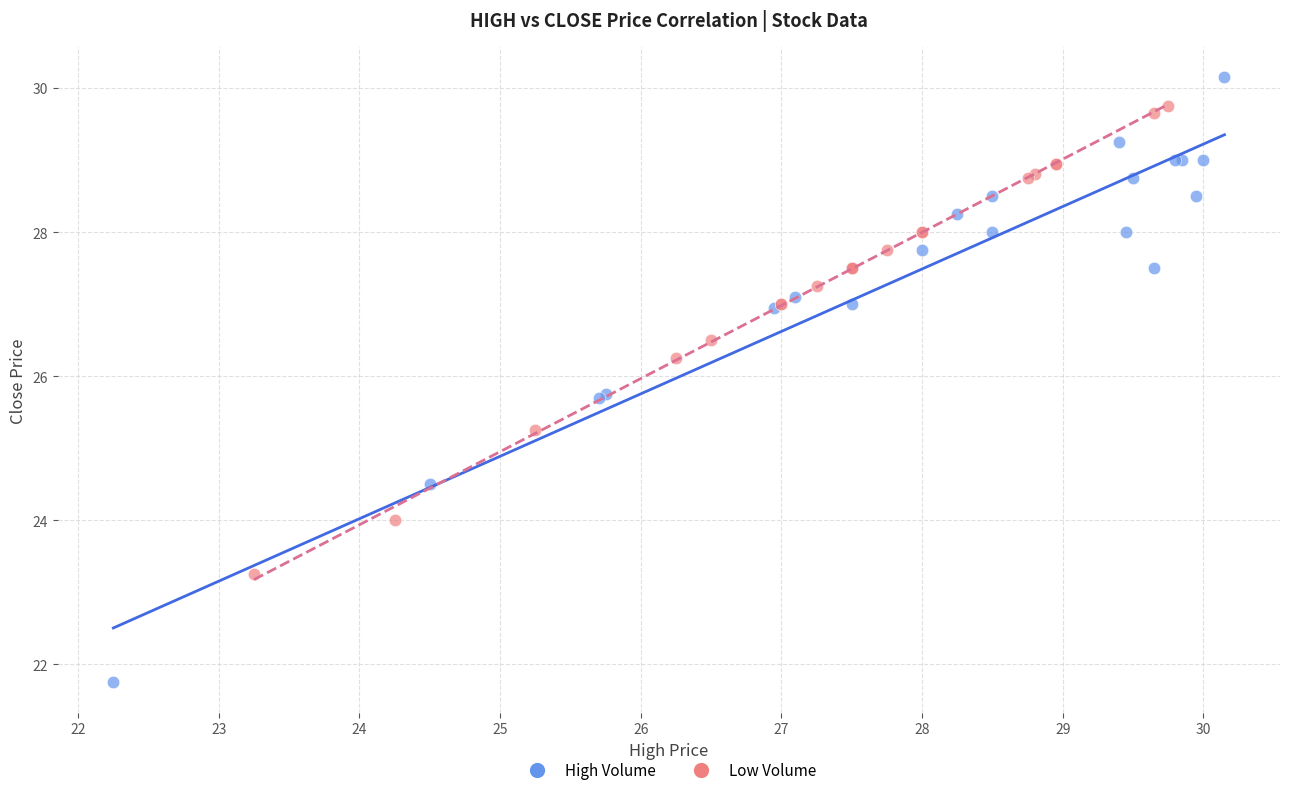

Which series reaches the minimum Y coordinate?

High Volume